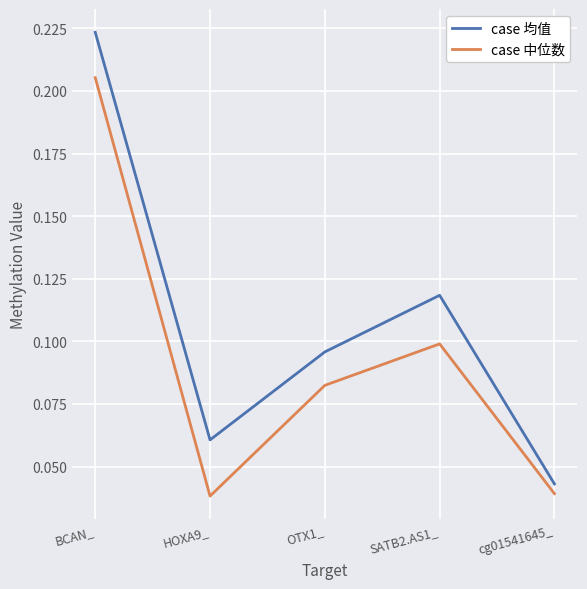

How many case 中位数 values are between 0 and 1?

5